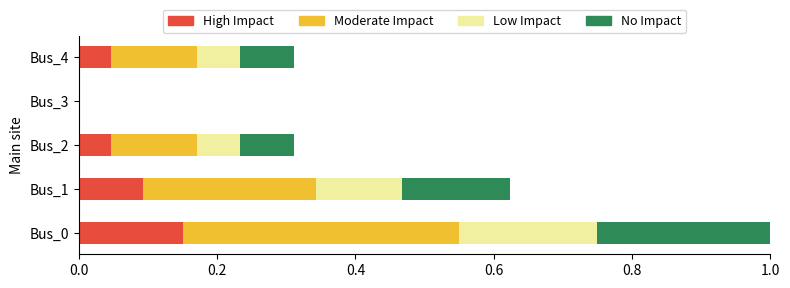

What is the total value across all series at Bus_1?

0.6